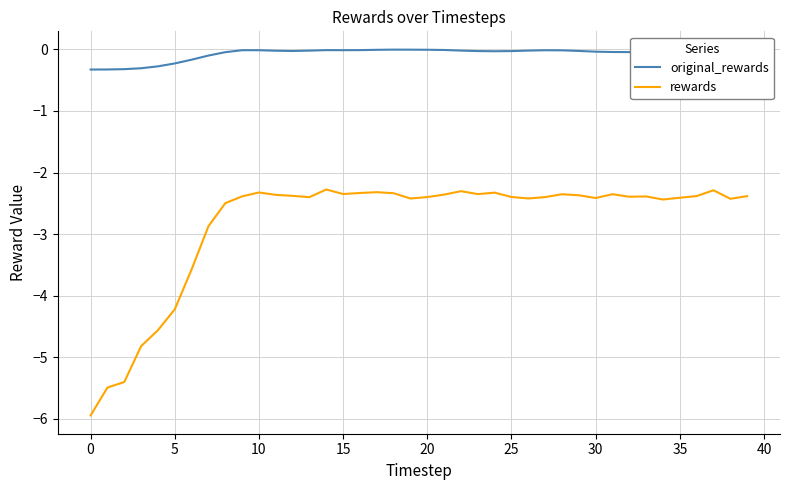

What is the maximum value for rewards?

-2.3